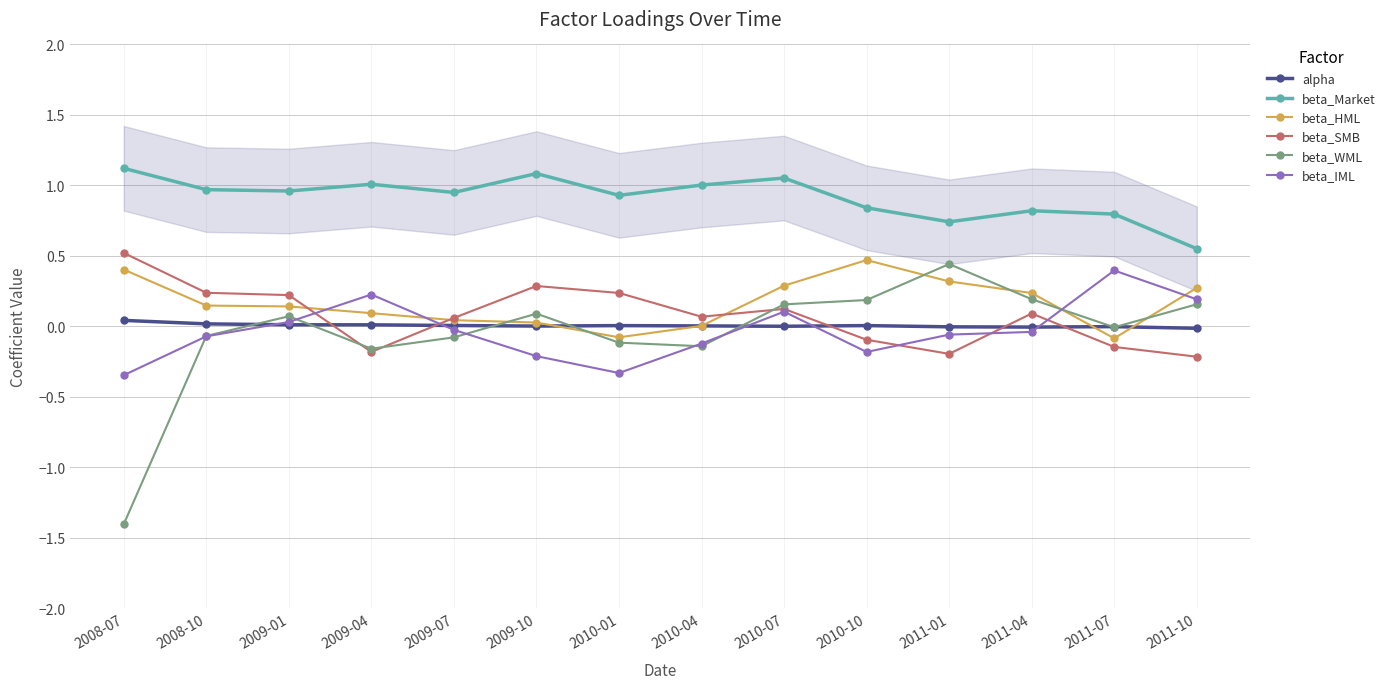

Rank the series at 2008-07 from highest to lowest value.

beta_Market, beta_SMB, beta_HML, alpha, beta_IML, beta_WML